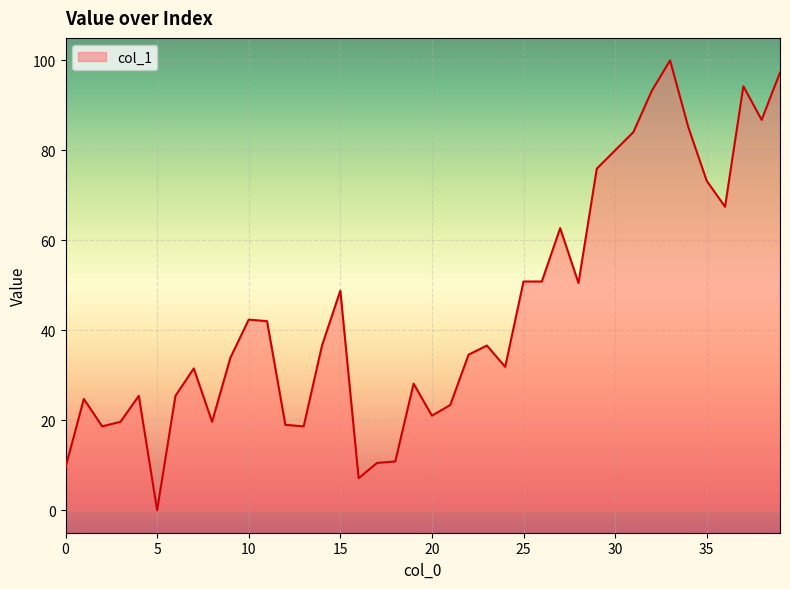

How many values are below 36?

20